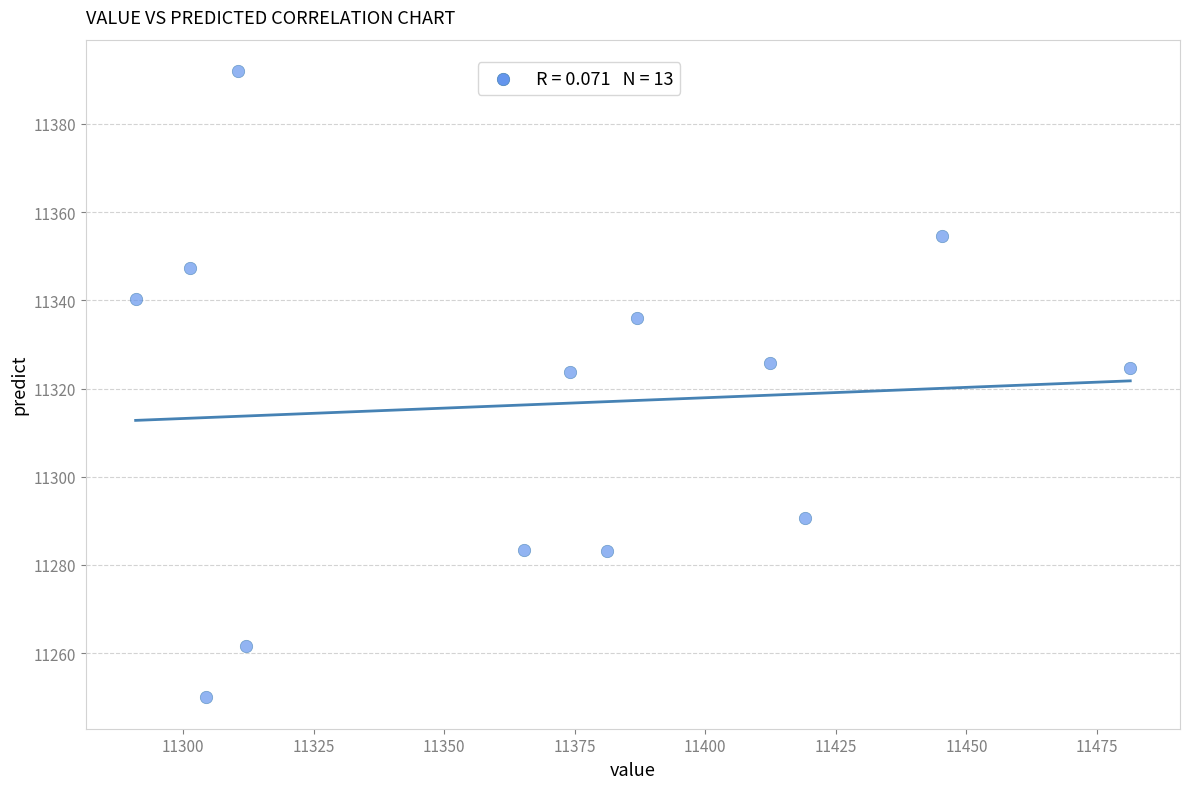

What is the range of X values (max minus min)?

190.5